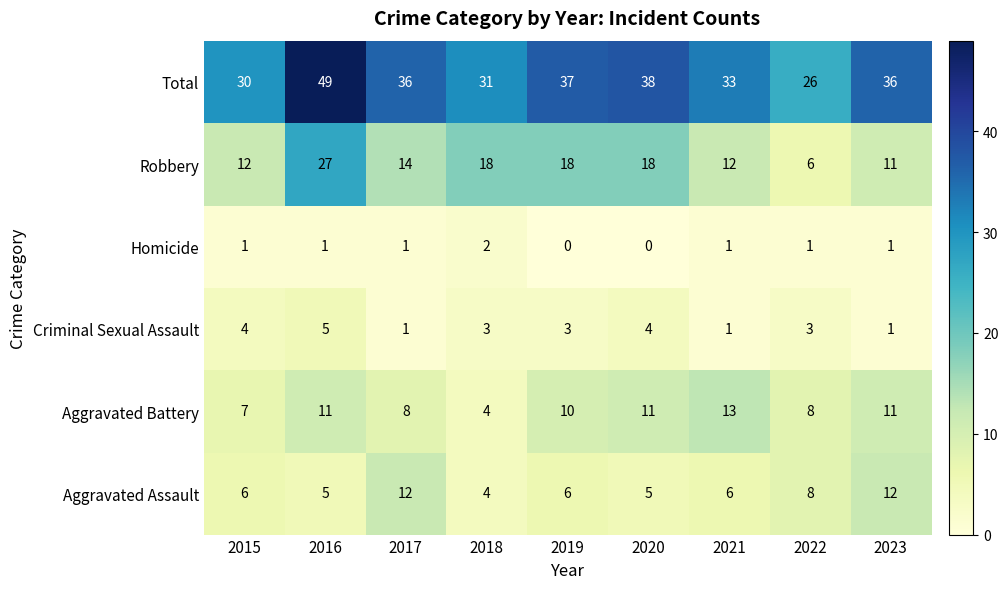

What is the difference between the highest and lowest values at 2020?

38